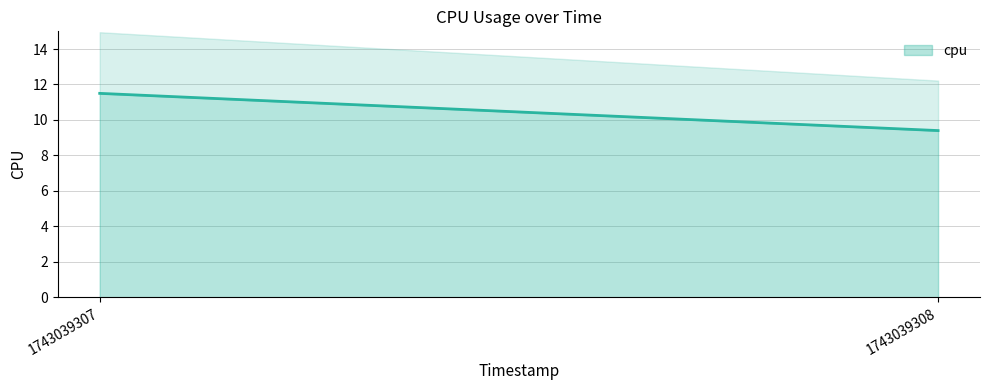

Reading left to right, extract all data points from this chart.

1743039307=11.5	1743039308=9.4